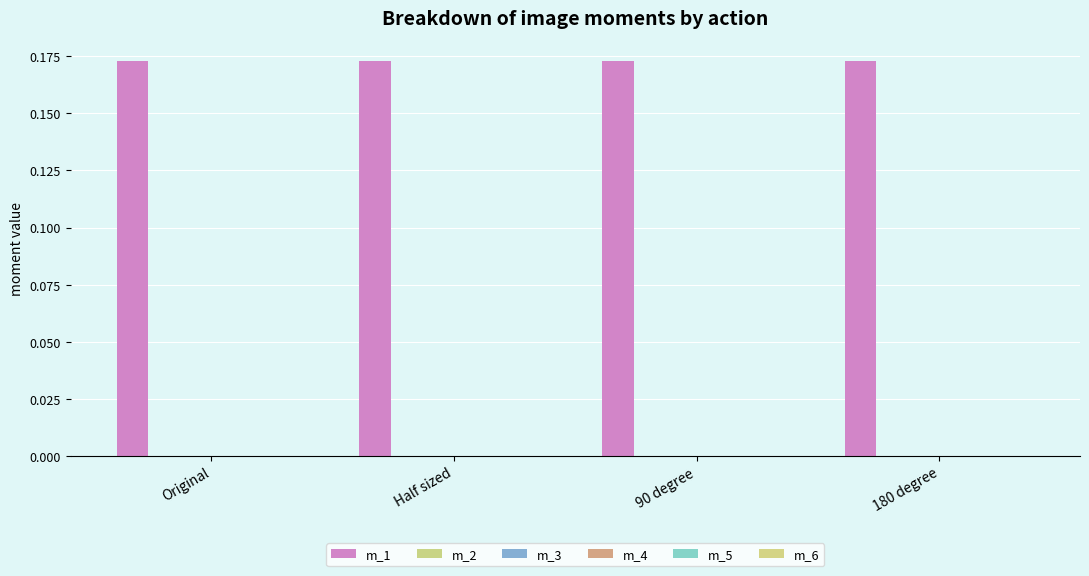

How many data points does each series have?

4